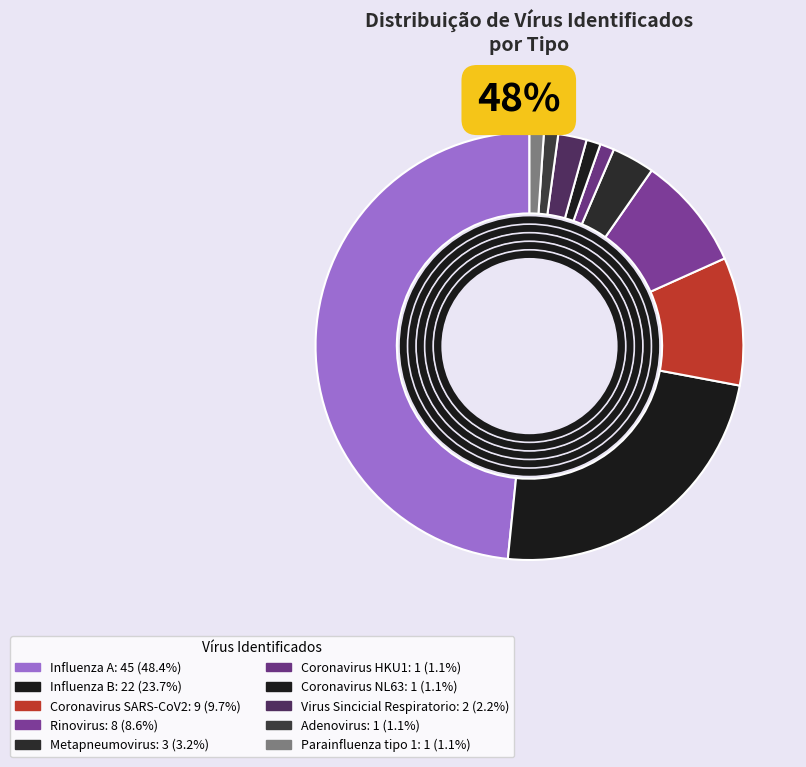

Rank the categories by value from highest to lowest.

Influenza A, Influenza B, Coronavirus SARS-CoV2, Rinovirus, Metapneumovirus, Virus Sincicial Respiratorio, Coronavirus HKU1, Coronavirus NL63, Adenovirus, Parainfluenza tipo 1